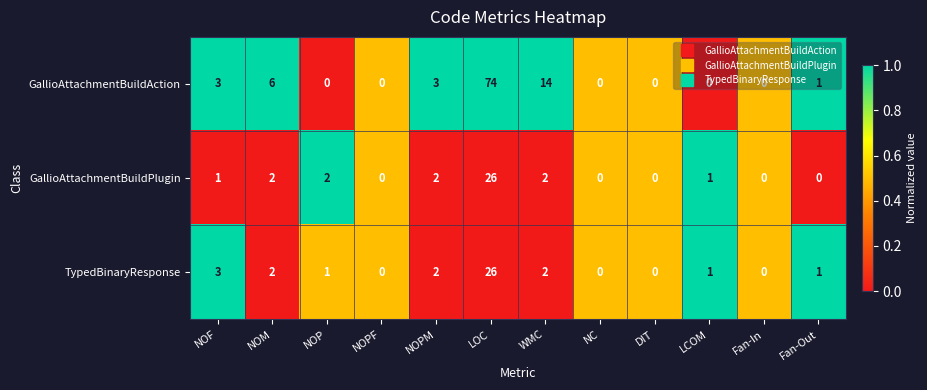

The value of GallioAttachmentBuildPlugin at DIT is 12. True or false?

False